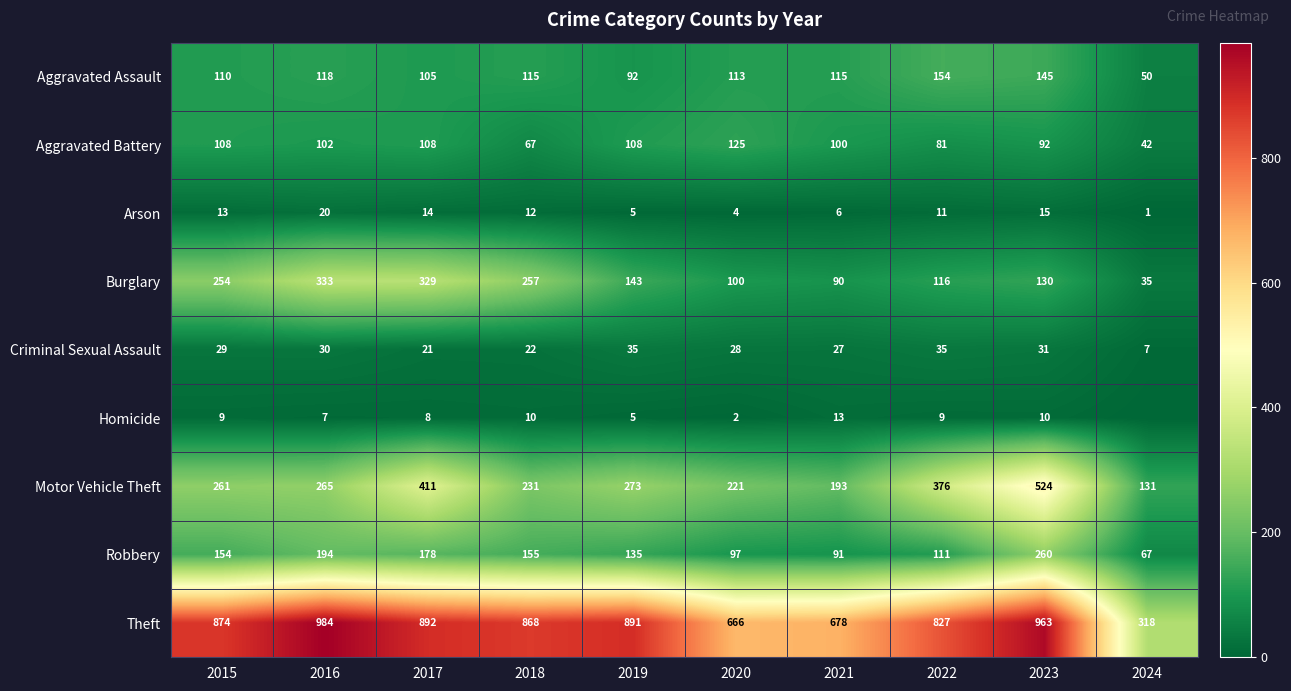

True or false: Criminal Sexual Assault has a value of 28 at 2020.

True